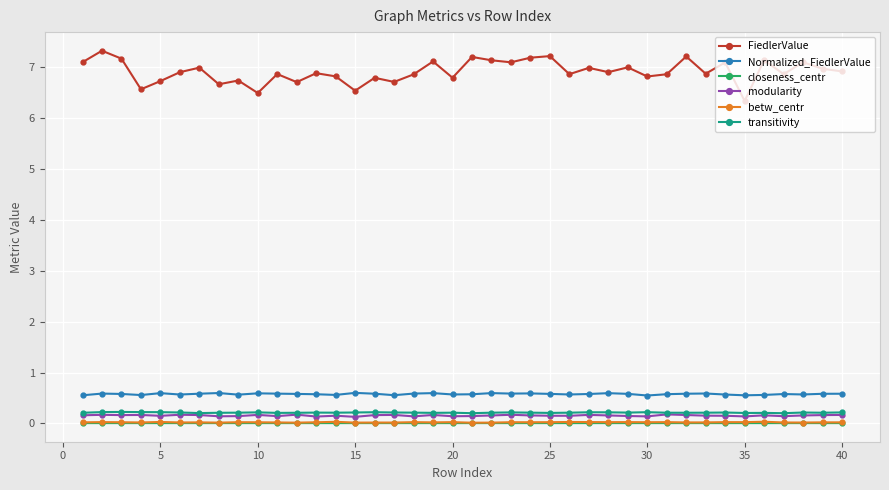

True or false: transitivity and closeness_centr cross at least once.

False